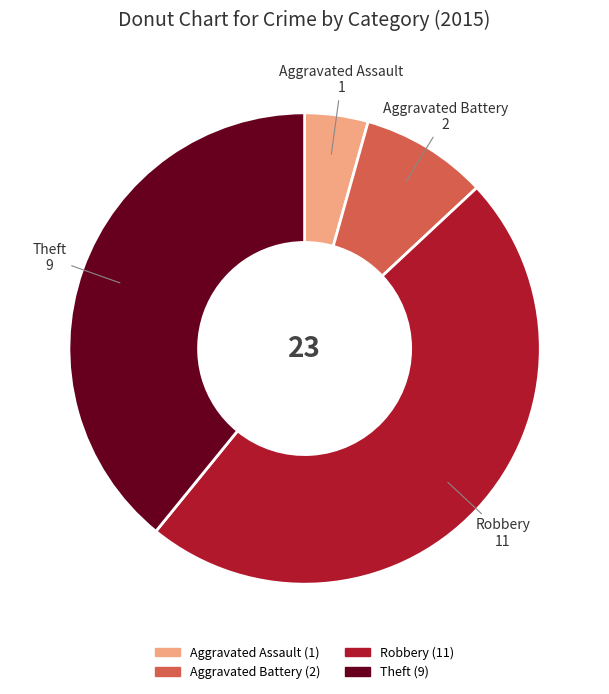

Which category has the biggest portion of the pie?

Robbery